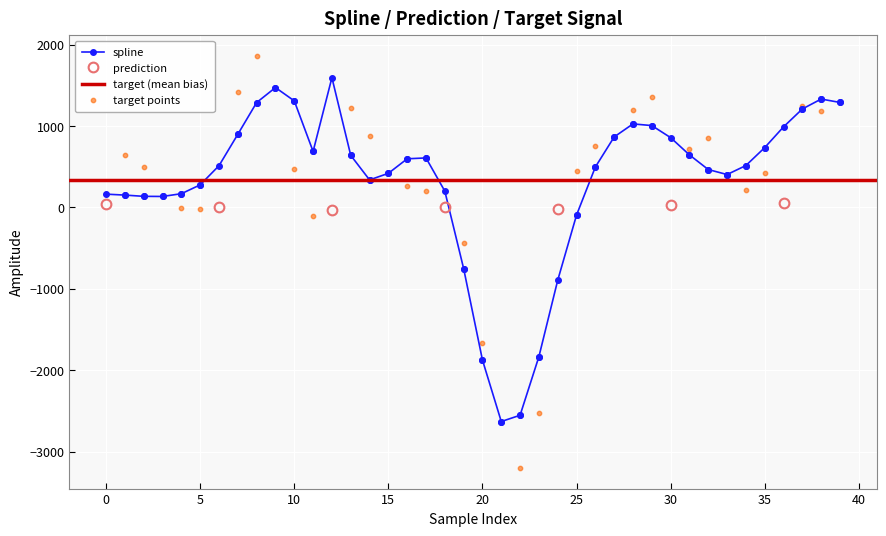

What is the total value across all series at 2?

629.4